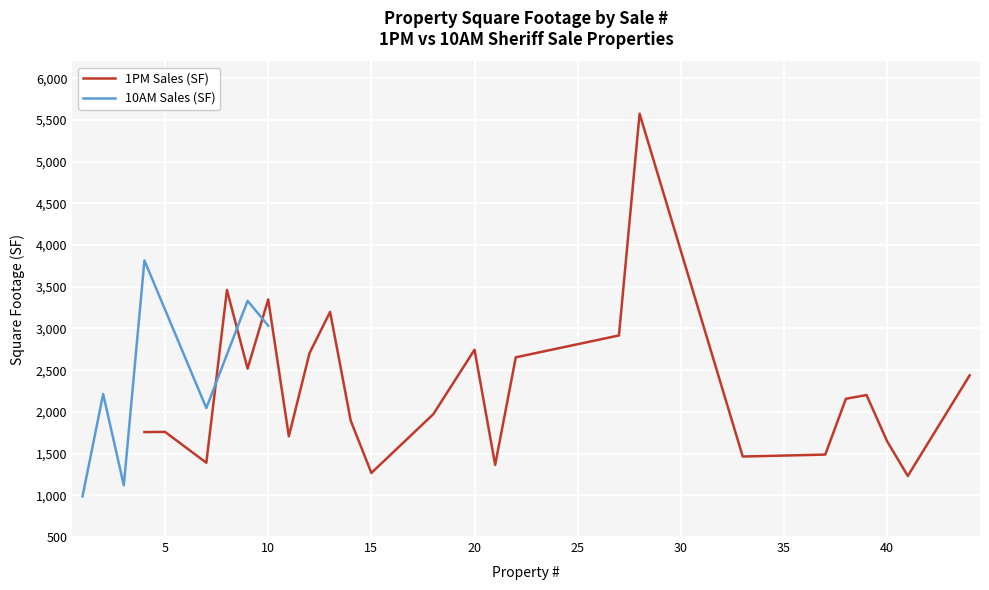

How many series are shown in this chart?

2